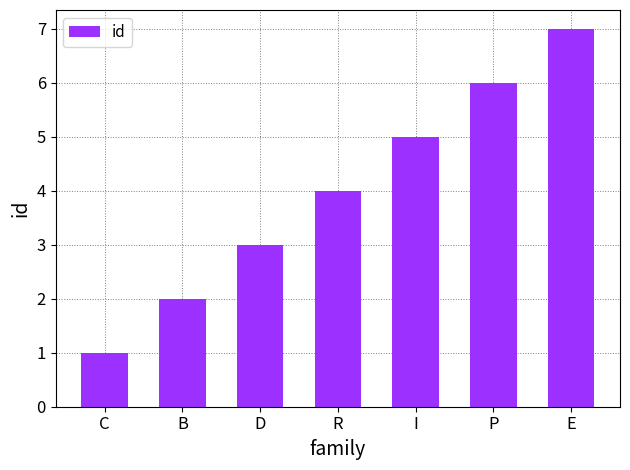

What is the approximate value at D?

3